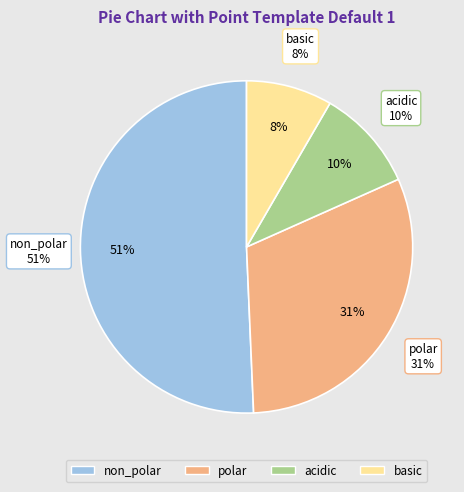

Which slice is the largest?

non_polar